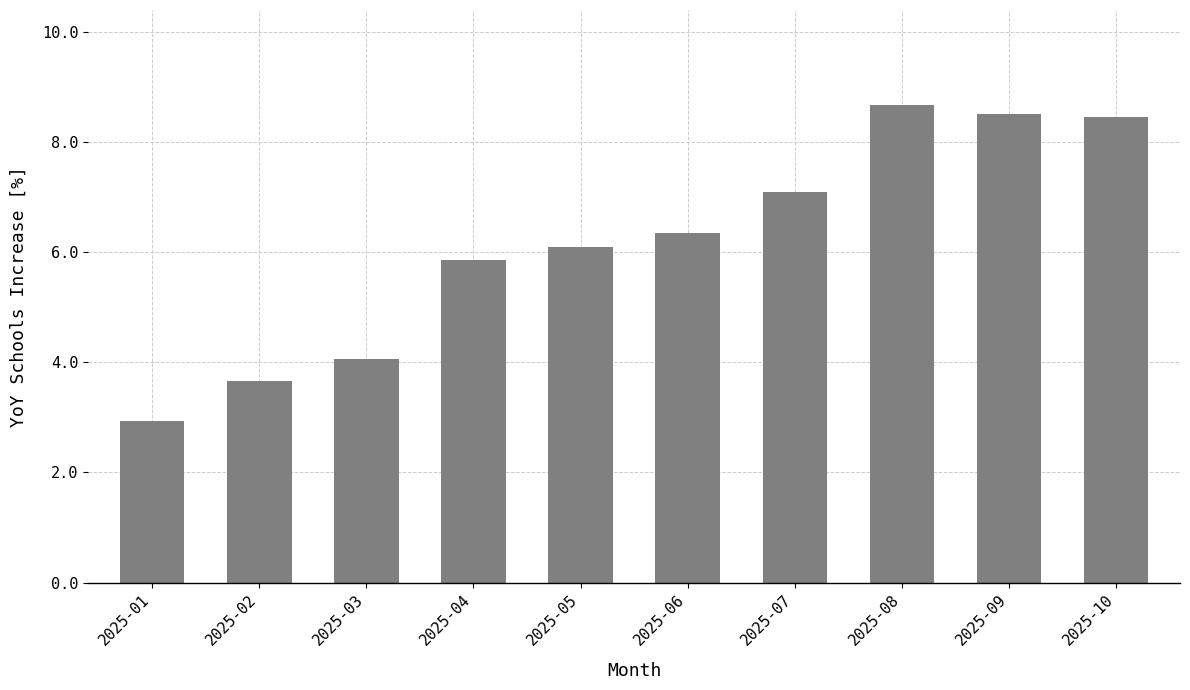

Does the chart contain any negative values?

No